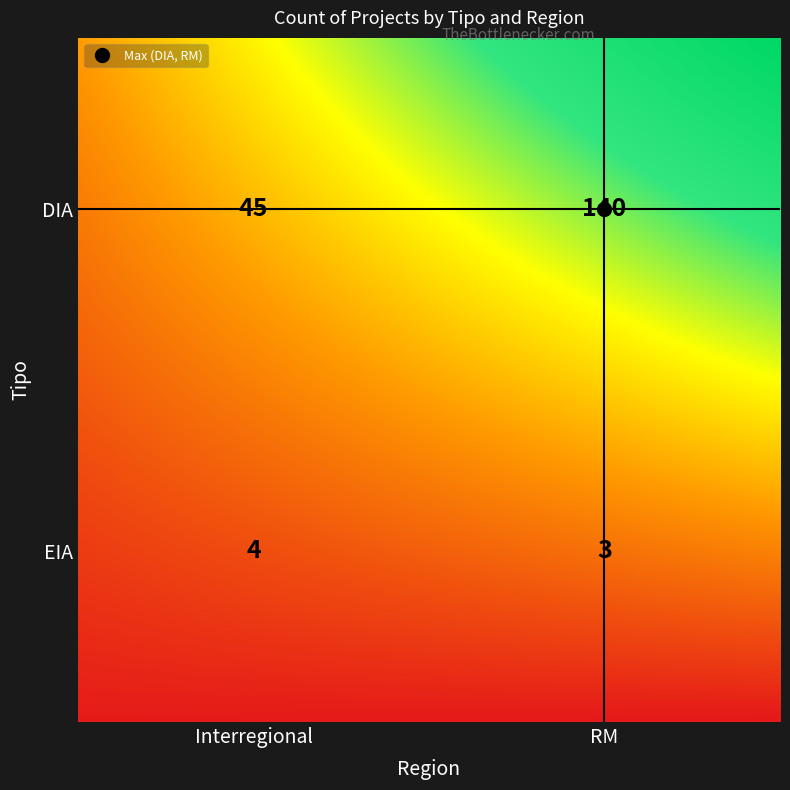

What is the total value across all series at RM?

143